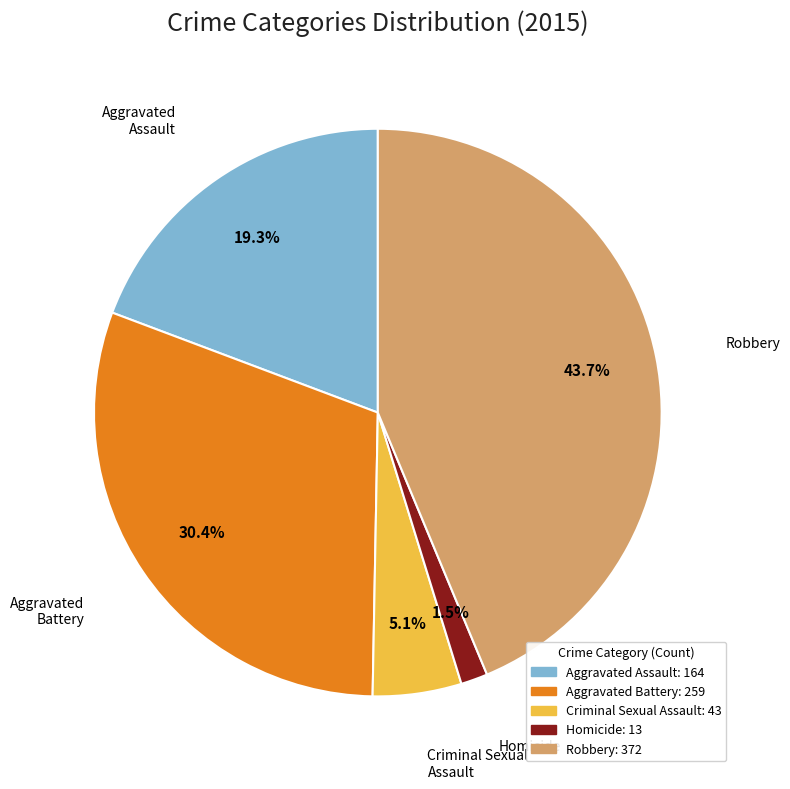

Is it true that Aggravated Battery is 43% of the pie?

False